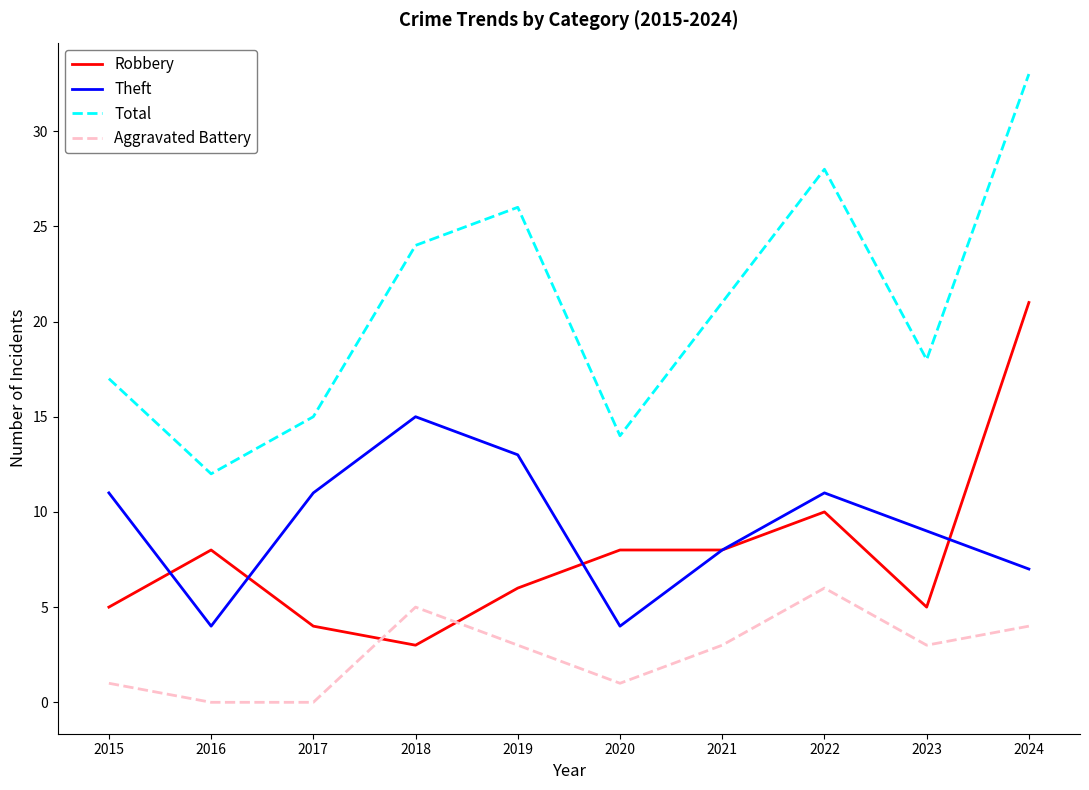

How many series are shown in this chart?

4